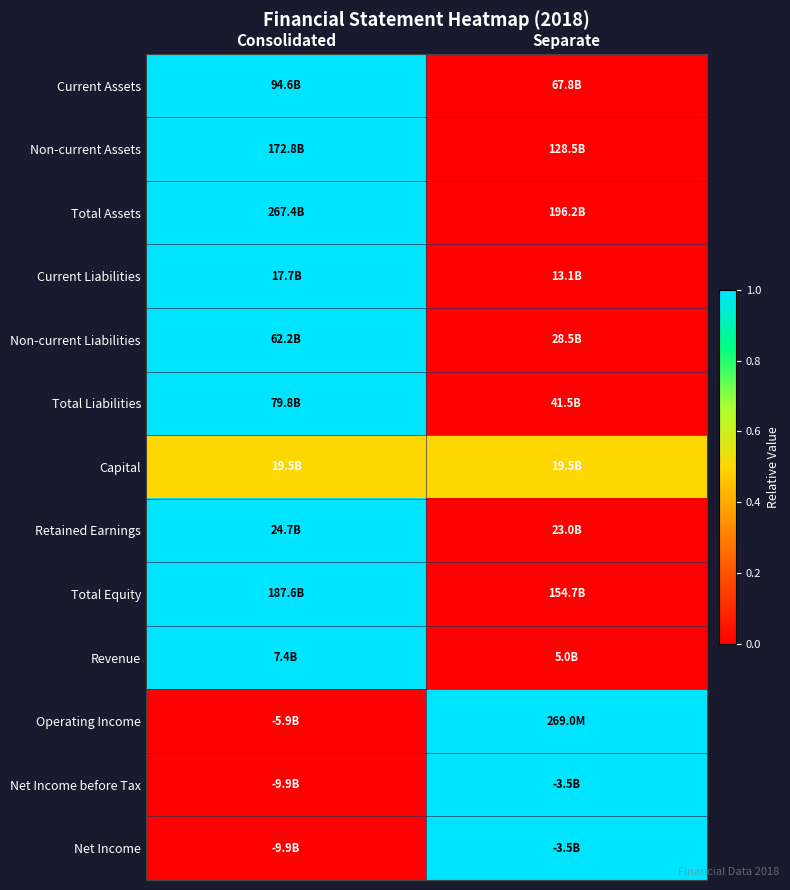

Reading right to left, list all the values displayed in this chart.

Current Assets: Separate=0.0	Consolidated=1.0
Non-current Assets: Separate=0.0	Consolidated=1.0
Total Assets: Separate=0.0	Consolidated=1.0
Current Liabilities: Separate=0.0	Consolidated=1.0
Non-current Liabilities: Separate=0.0	Consolidated=1.0
Total Liabilities: Separate=0.0	Consolidated=1.0
Capital: Separate=0.5	Consolidated=0.5
Retained Earnings: Separate=0.0	Consolidated=1.0
Total Equity: Separate=0.0	Consolidated=1.0
Revenue: Separate=0.0	Consolidated=1.0
Operating Income: Separate=1.0	Consolidated=0.0
Net Income before Tax: Separate=1.0	Consolidated=0.0
Net Income: Separate=1.0	Consolidated=0.0